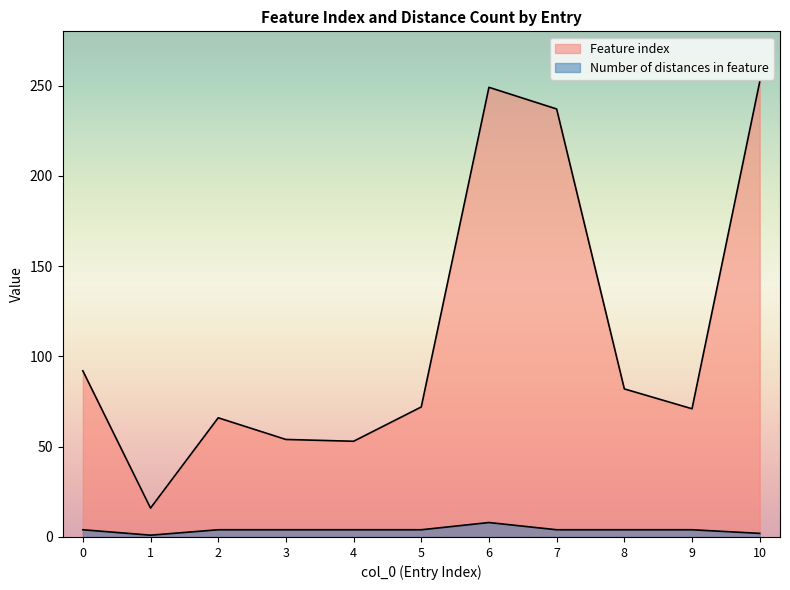

List the series in order of their overall mean, lowest first.

Number of distances in feature, Feature index